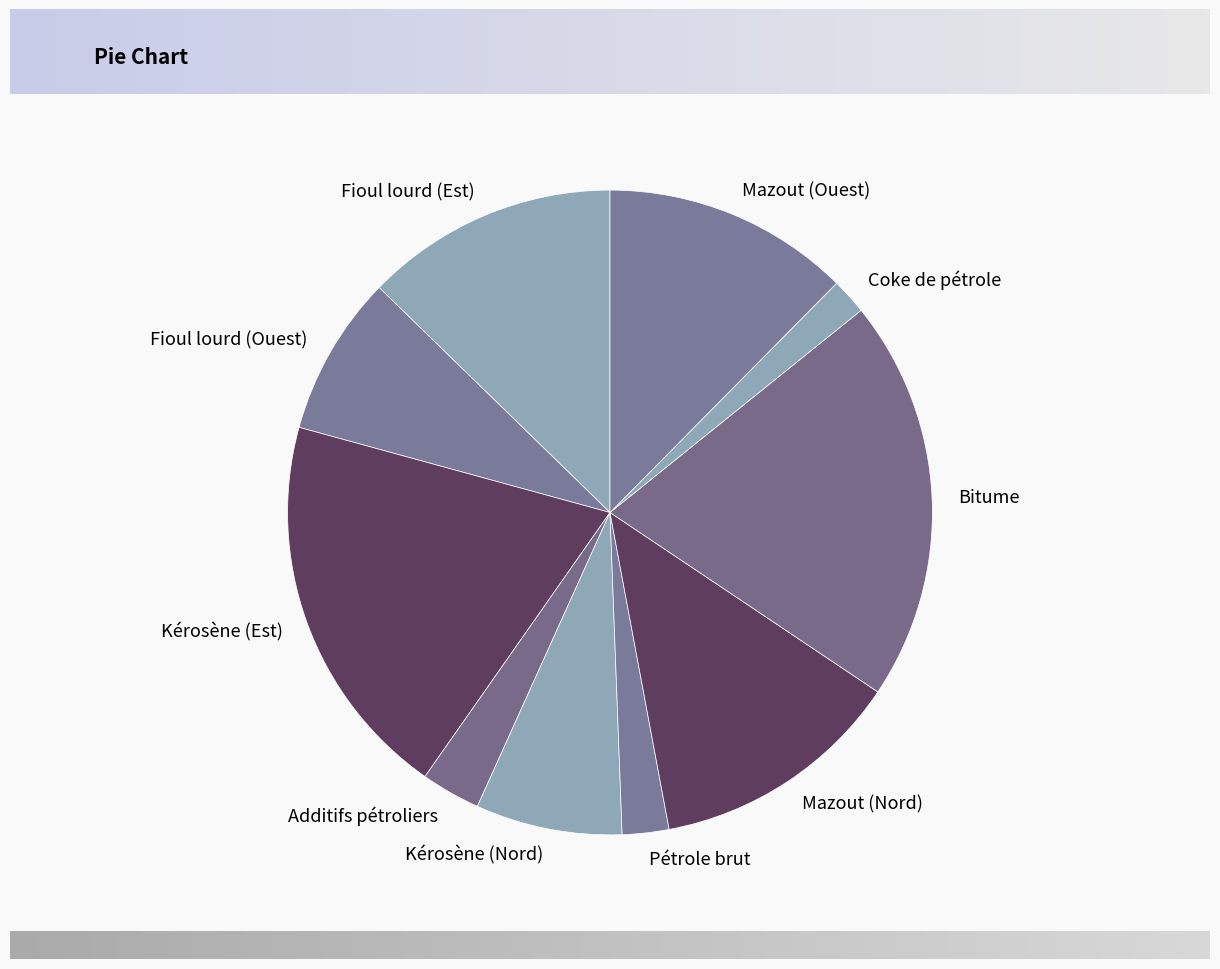

Is it true that Pétrole brut is 9% of the pie?

False